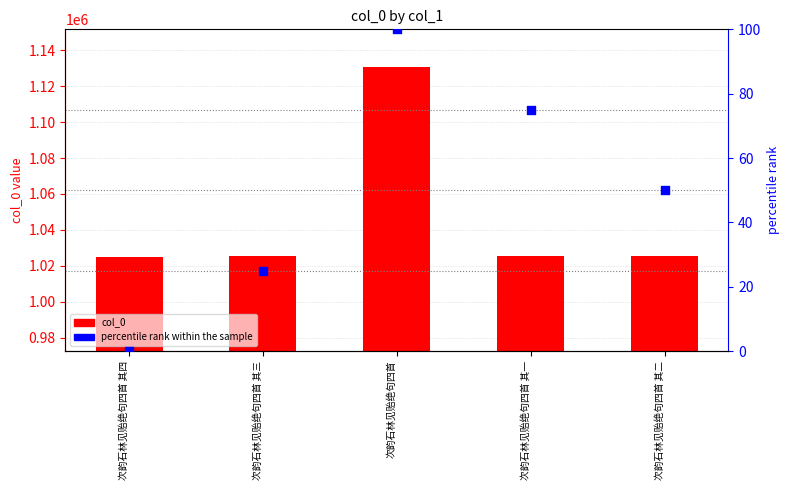

At which category is the sum across all series the highest?

次韵石林见贻绝句四首